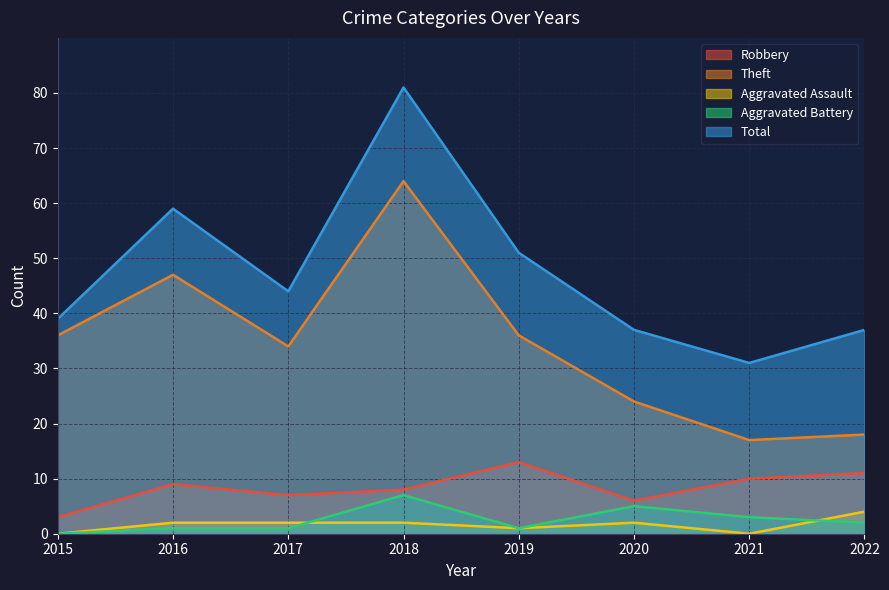

What is the difference between the maximum and minimum values in the Total series?

50